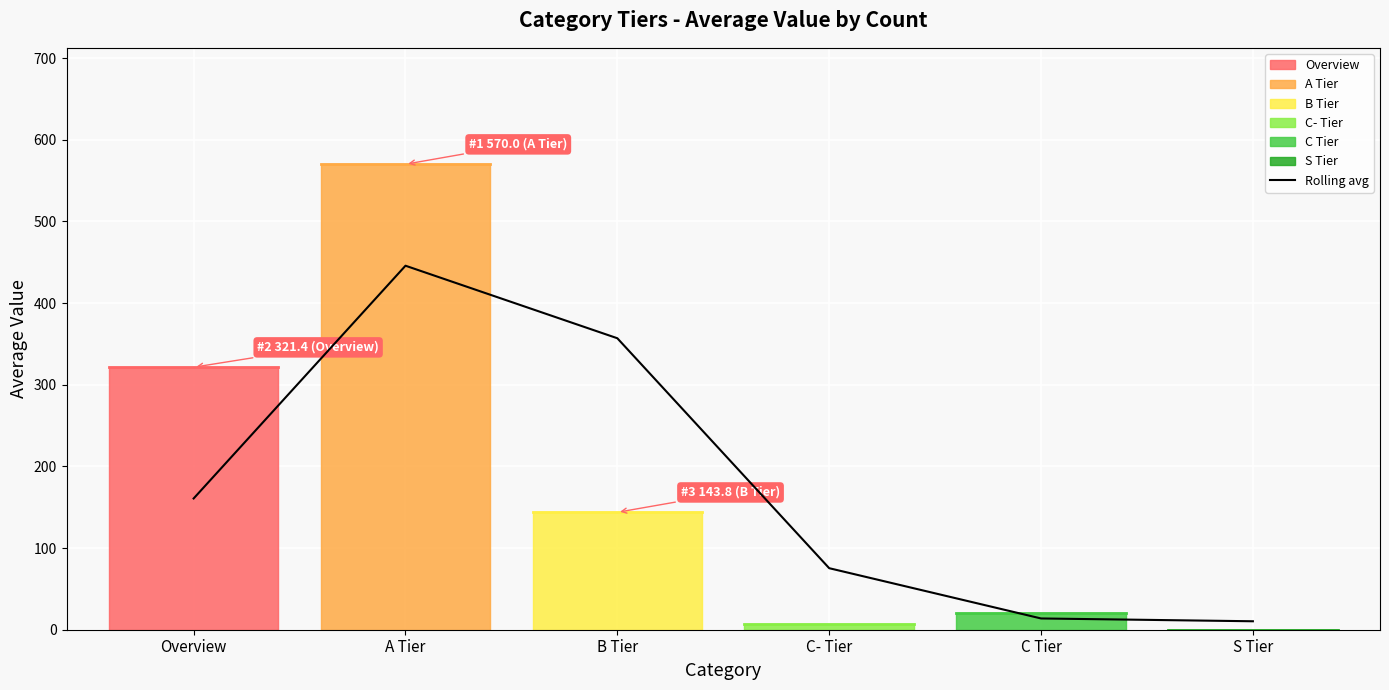

Which category has the highest value in the Rolling avg series?

A Tier